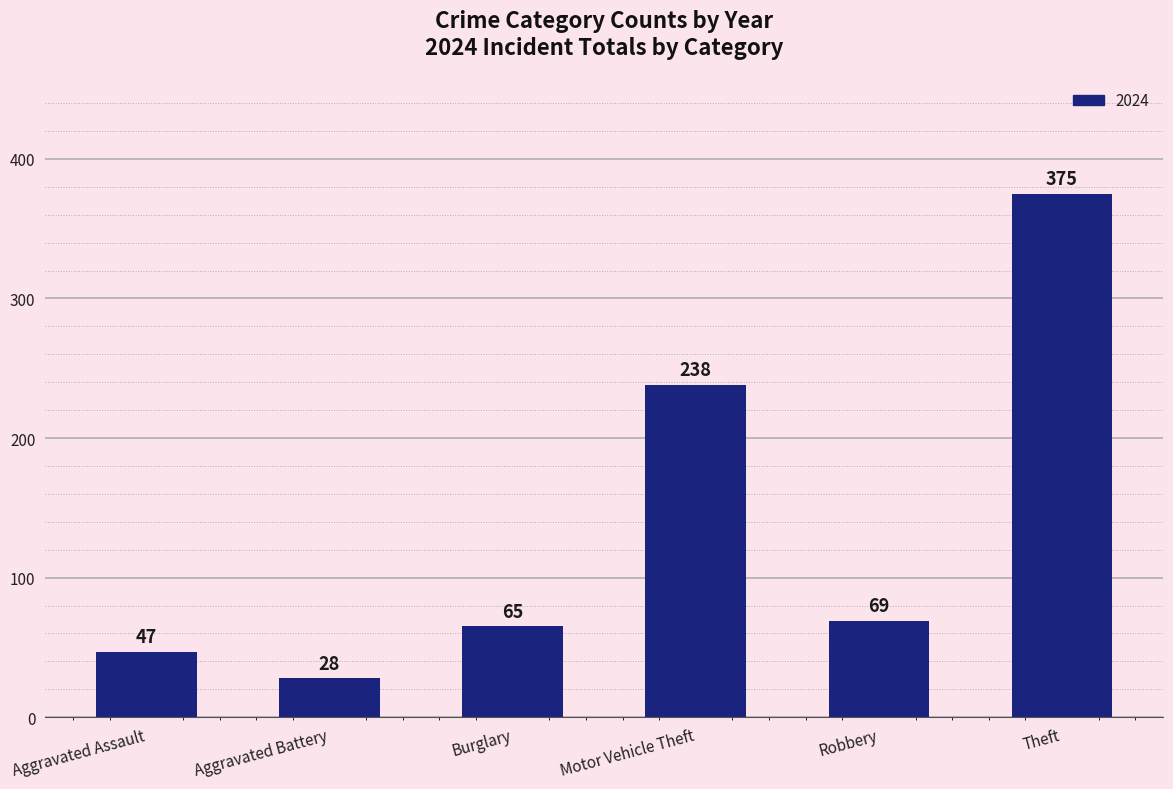

How many data points does each series have?

6